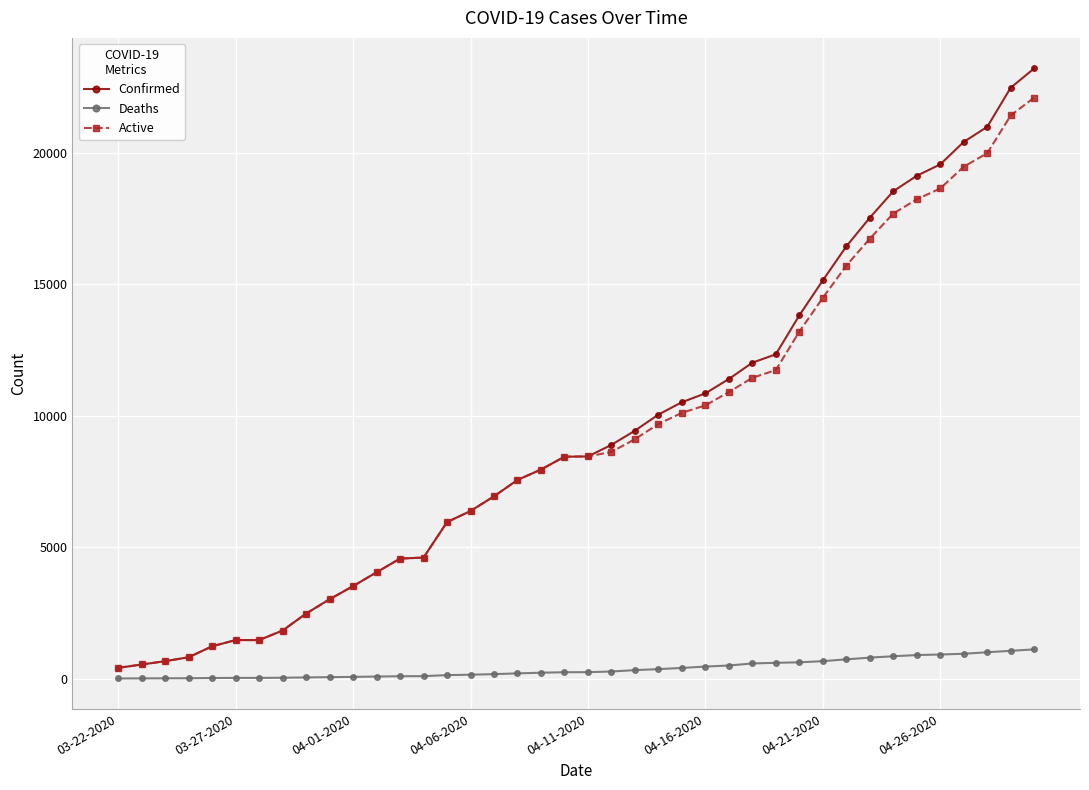

True or false: Active and Deaths intersect in this chart.

False